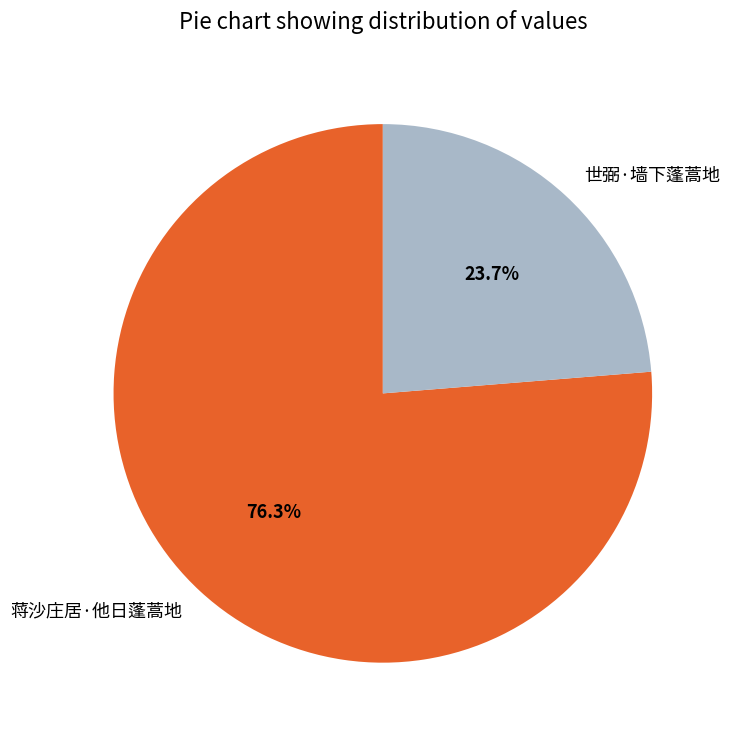

Is the sum of 蒋沙庄居·他日蓬蒿地 and 世弼·墙下蓬蒿地 greater than half?

Yes